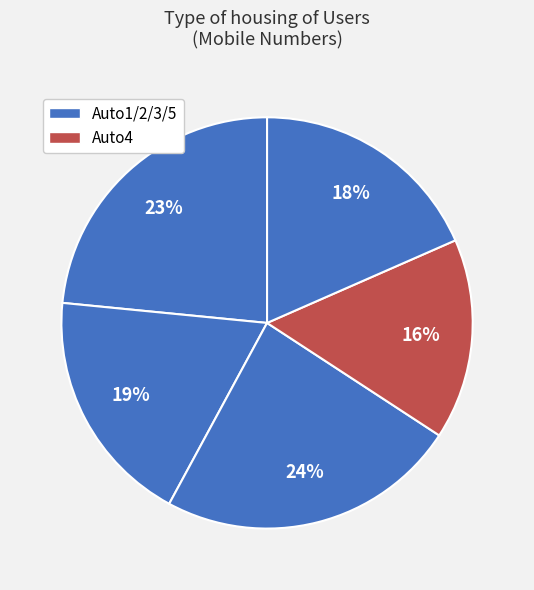

How many segments does this pie chart have?

5